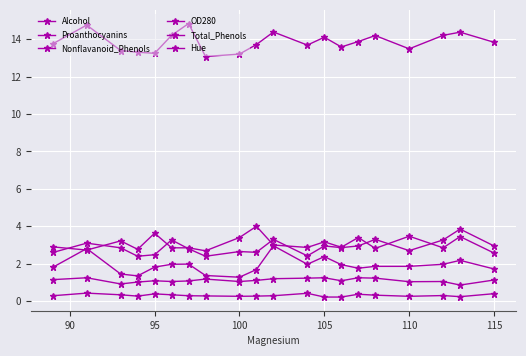

At which category does Proanthocyanins reach its first local peak?

90